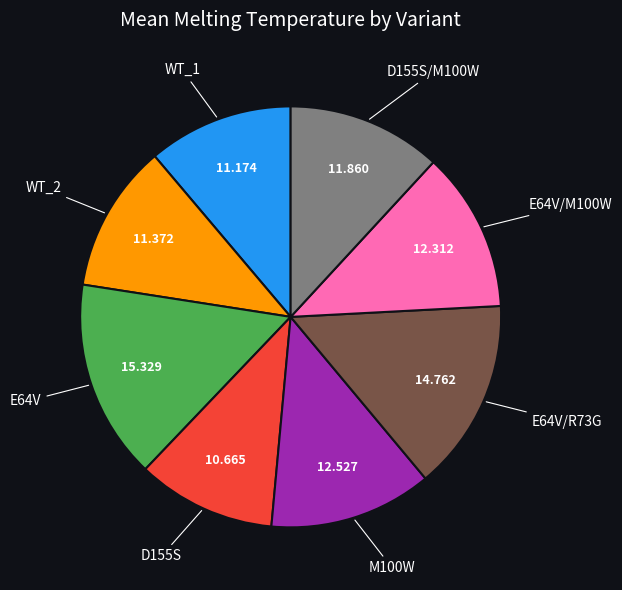

Is there any slice that represents more than half of the pie?

No